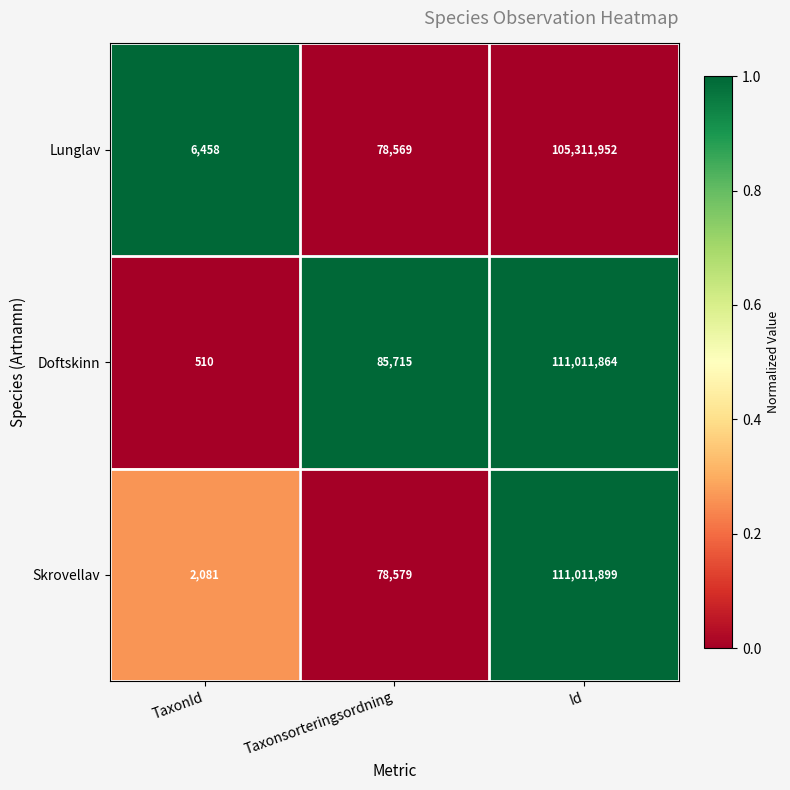

Reading left to right, list all the values displayed in this chart.

Lunglav: 6458	78569	105311952
Doftskinn: 510	85715	111011864
Skrovellav: 2081	78579	111011899